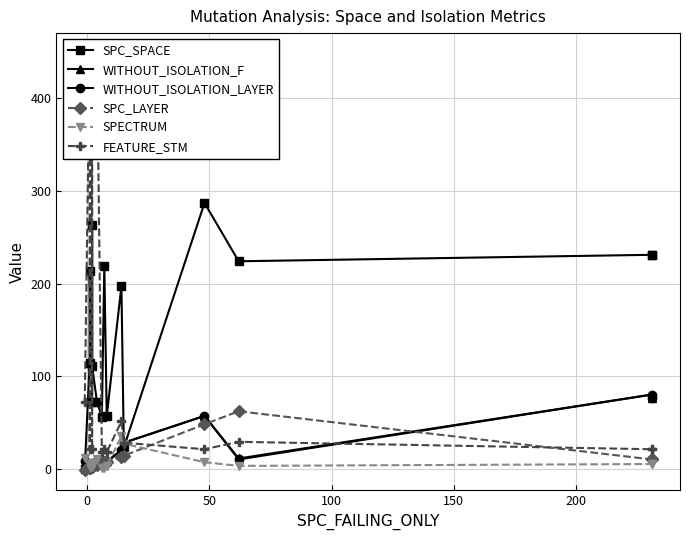

Reading right to left, extract all data points from this chart.

SPC_SPACE: 231	231	224	287	23	197	57	219	56	72	111	263	72	213	114	0
WITHOUT_ISOLATION_F: 76	80	11	57	28	20	8	9	6	8	4	4	6	2	2	13
WITHOUT_ISOLATION_LAYER: 76	80	10	57	28	20	7	8	5	8	4	4	6	2	2	8
SPC_LAYER: 10	10	62	48	14	13	7	7	5	4	2	2	2	1	1	-1
SPECTRUM: 5	5	3	7	27	35	3	1	1	10	4	2	6	2	4	11
FEATURE_STM: 21	21	29	21	28	51	18	21	18	448	448	21	448	21	448	72